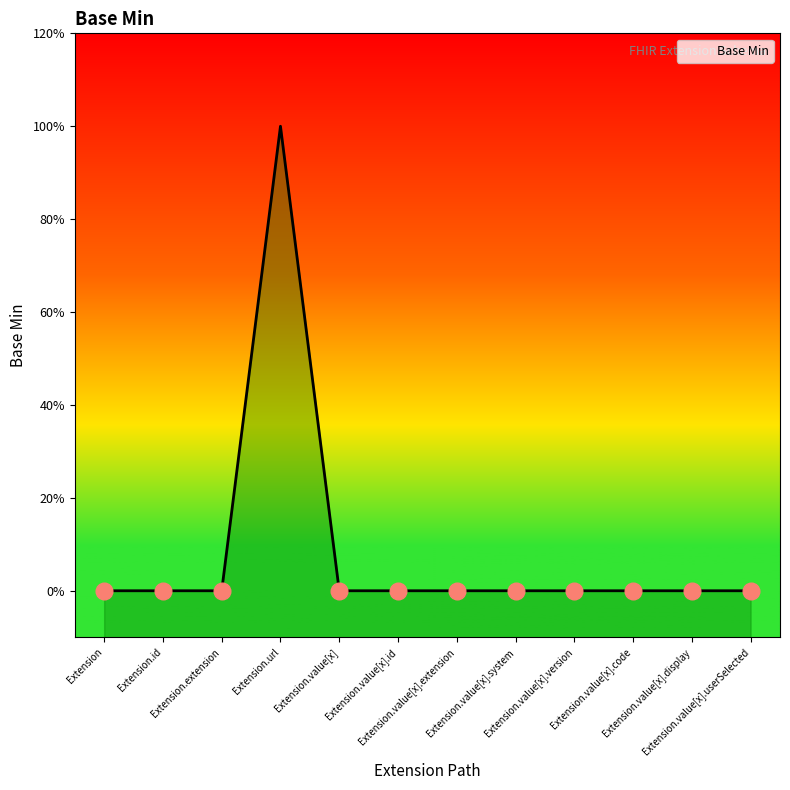

The value at Extension.id is 0. True or false?

True